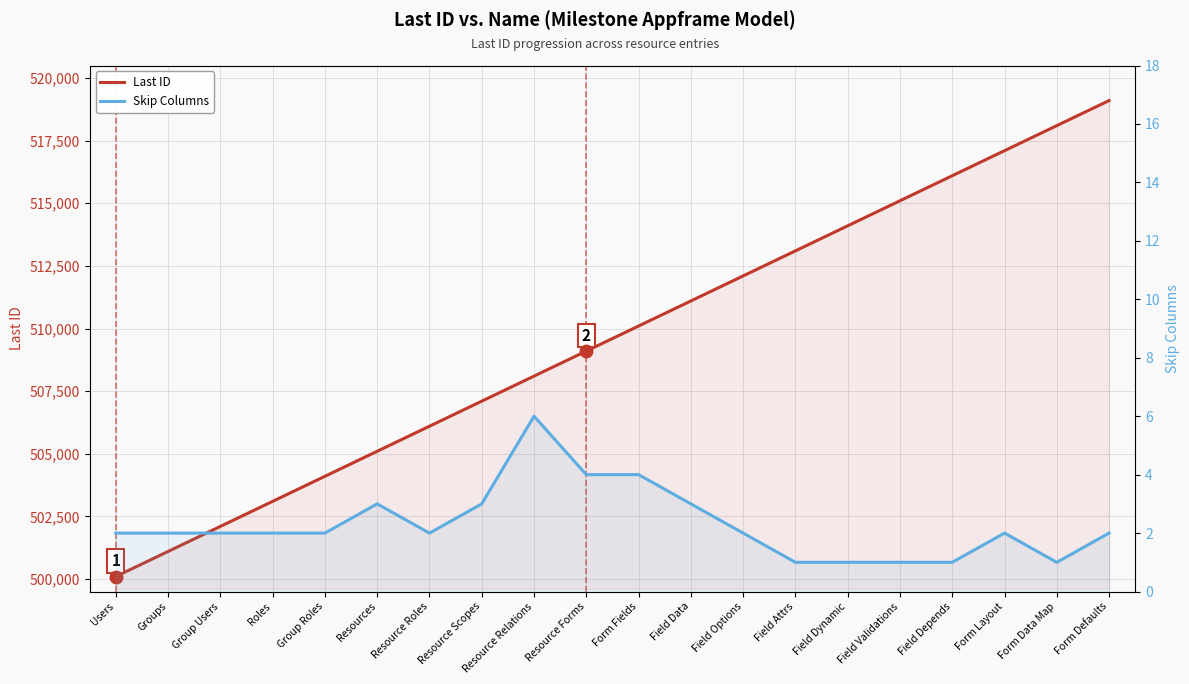

True or false: Last ID has more than 2 points higher than both neighbors.

False